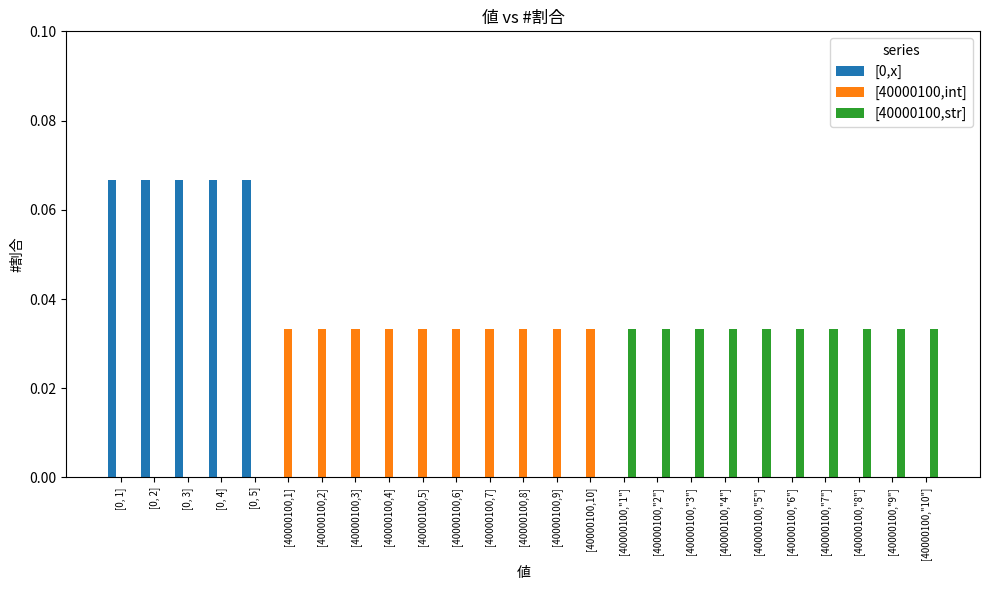

Is the value of [0,x] at [40000100,10] greater than the value of [40000100,int] at [40000100,9]?

No